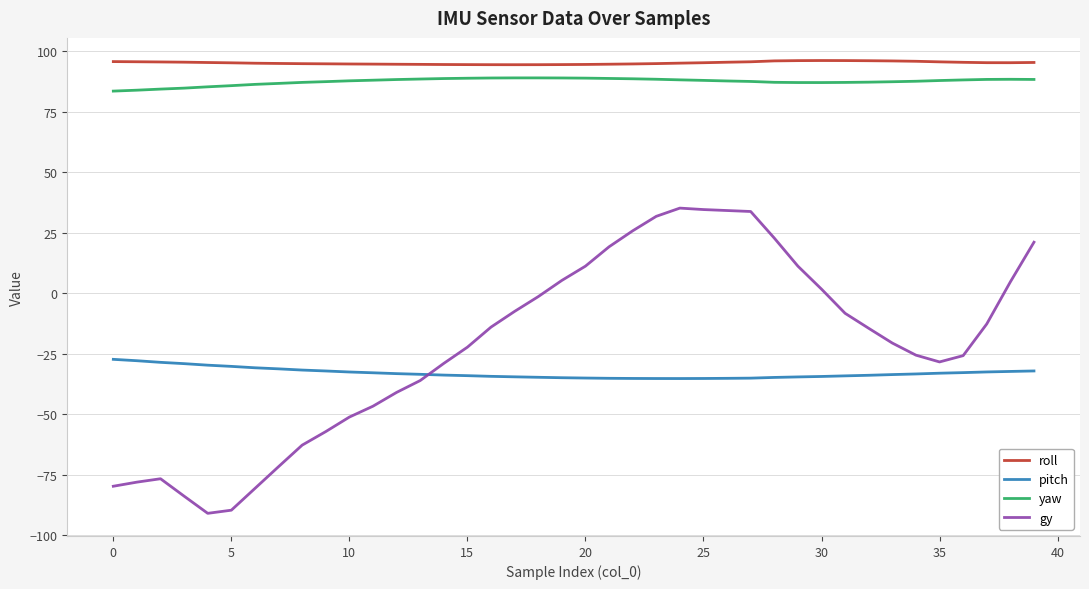

List the series in order of their peak value, lowest first.

pitch, gy, yaw, roll